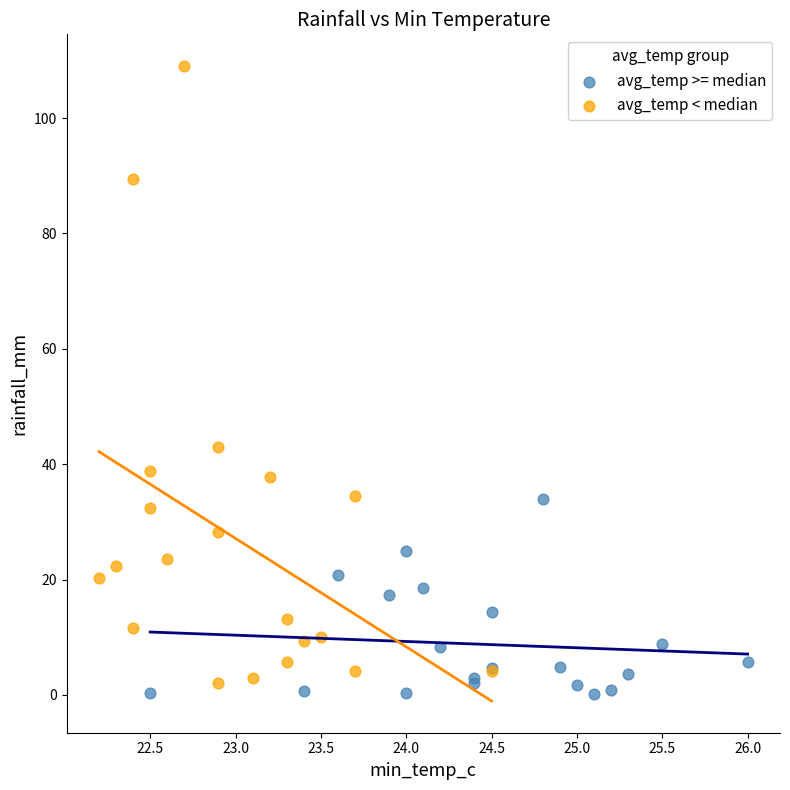

Which series reaches the maximum Y coordinate?

avg_temp < median